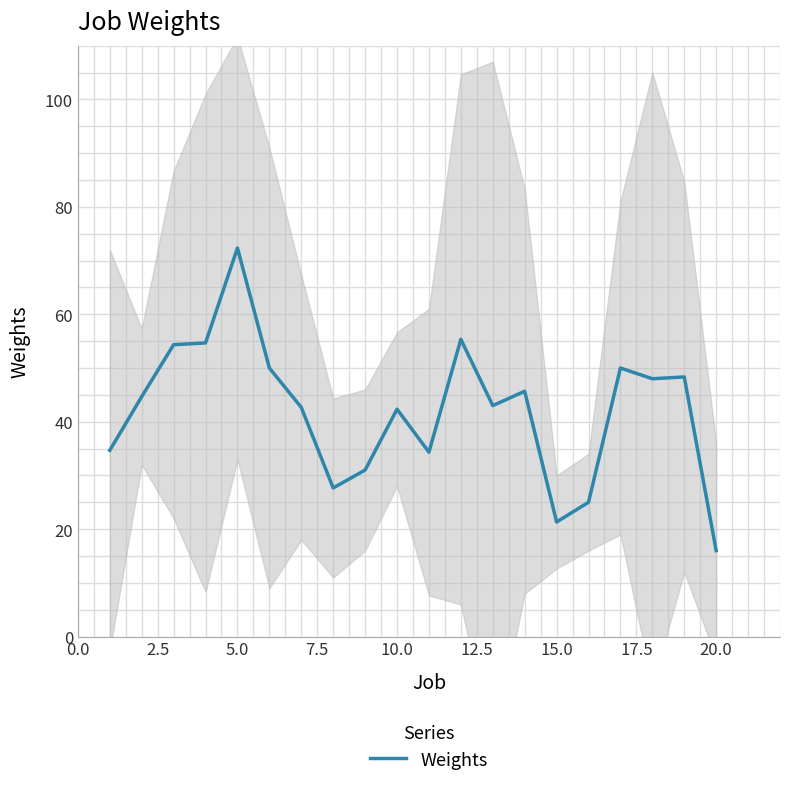

What is the minimum value shown in the chart?

16.0